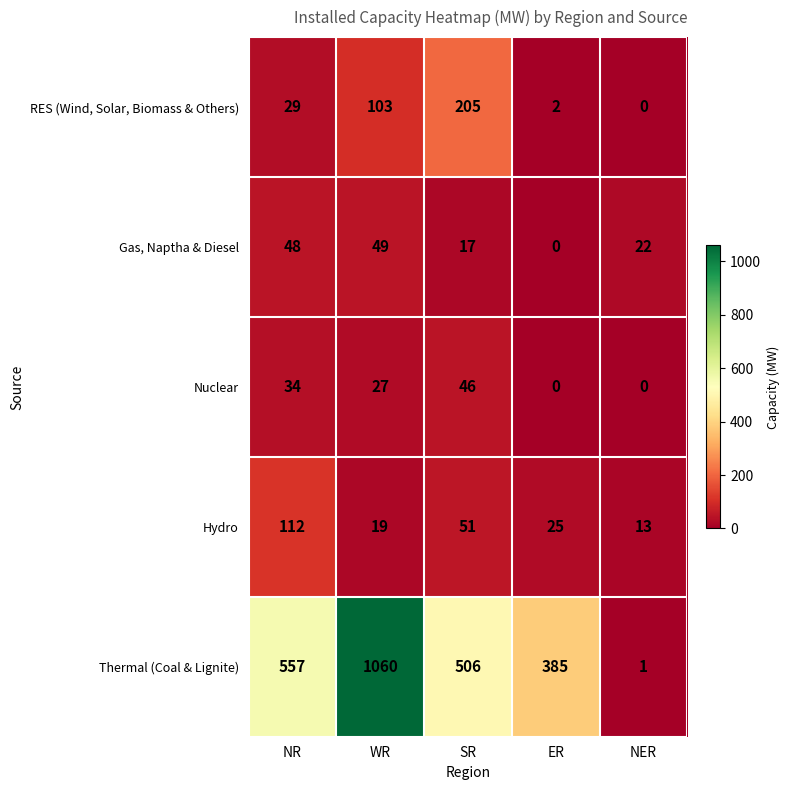

Reading left to right, list all the values displayed in this chart.

RES (Wind, Solar, Biomass & Others): 29	103	205	2	0
Gas, Naptha & Diesel: 48	49	17	0	22
Nuclear: 34	27	46	0	0
Hydro: 112	19	51	25	13
Thermal (Coal & Lignite): 557	1060	506	385	1